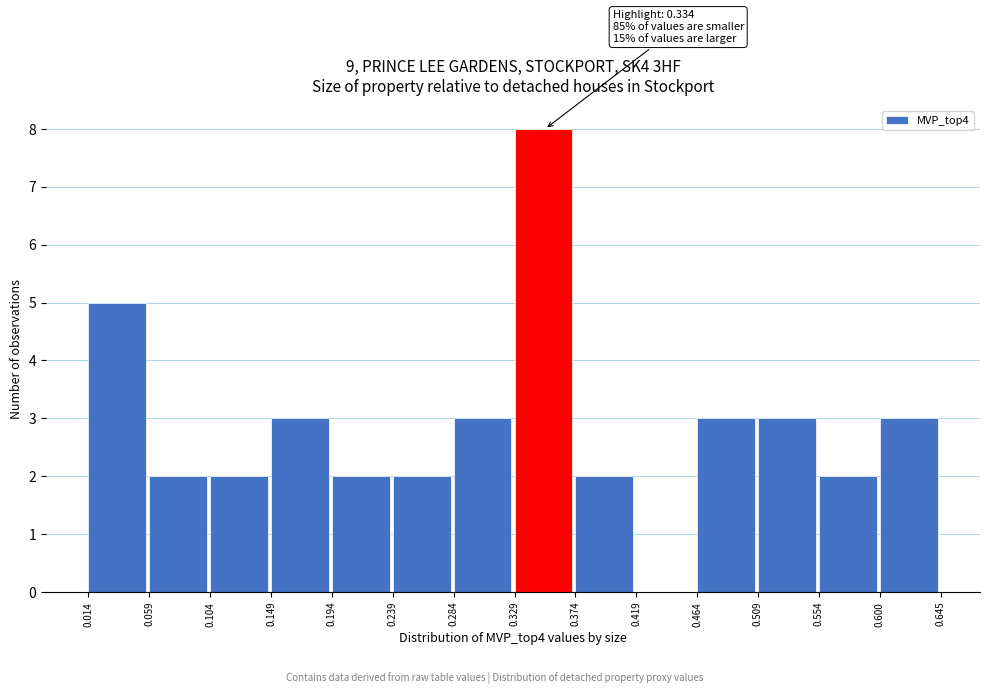

Which range on the x-axis has the tallest bar?

0.329 to 0.374